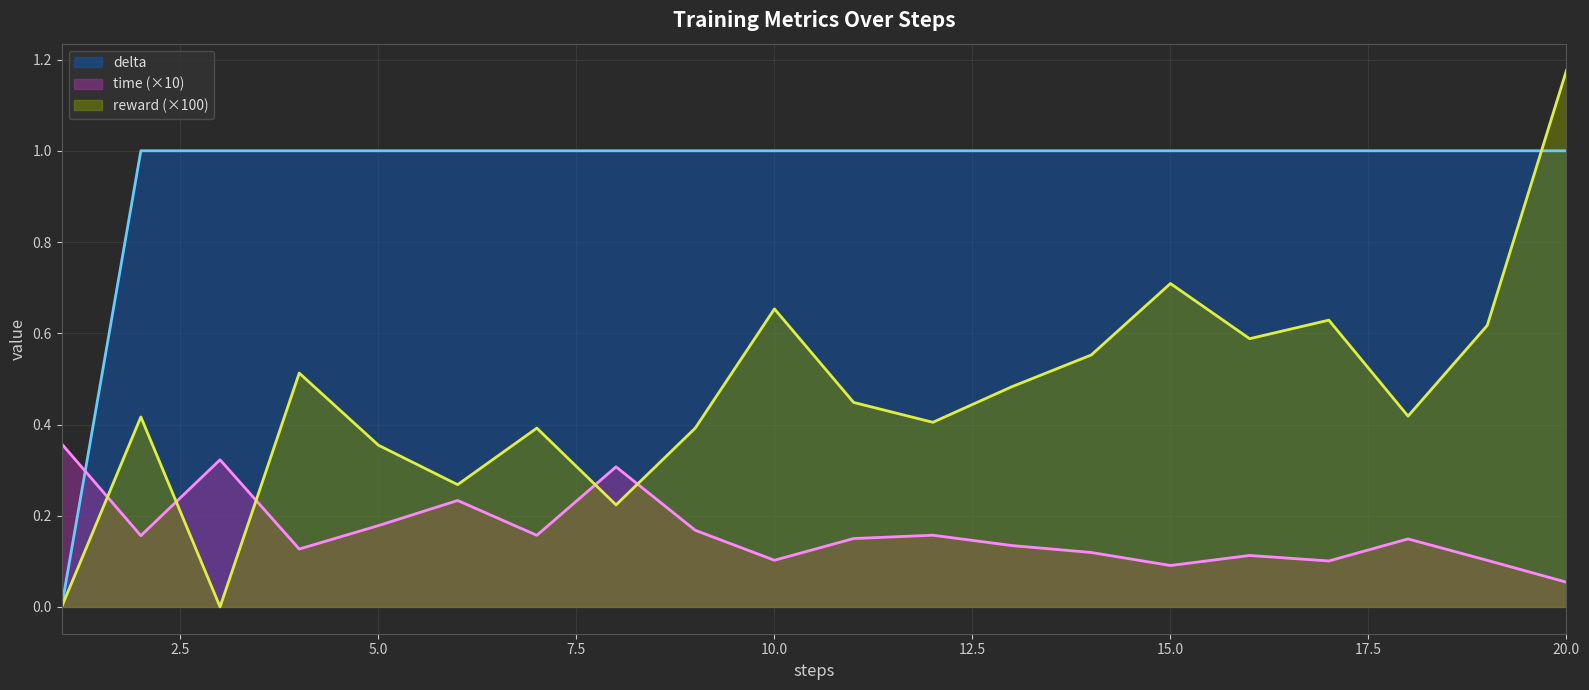

How many data points in delta are less than 1?

1